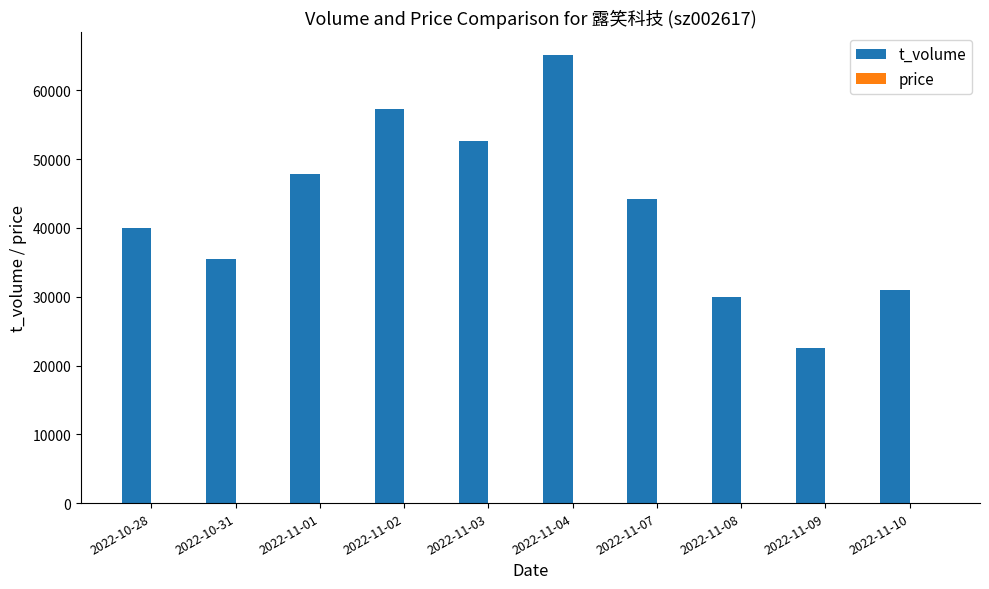

Which series has the largest total across all categories?

t_volume